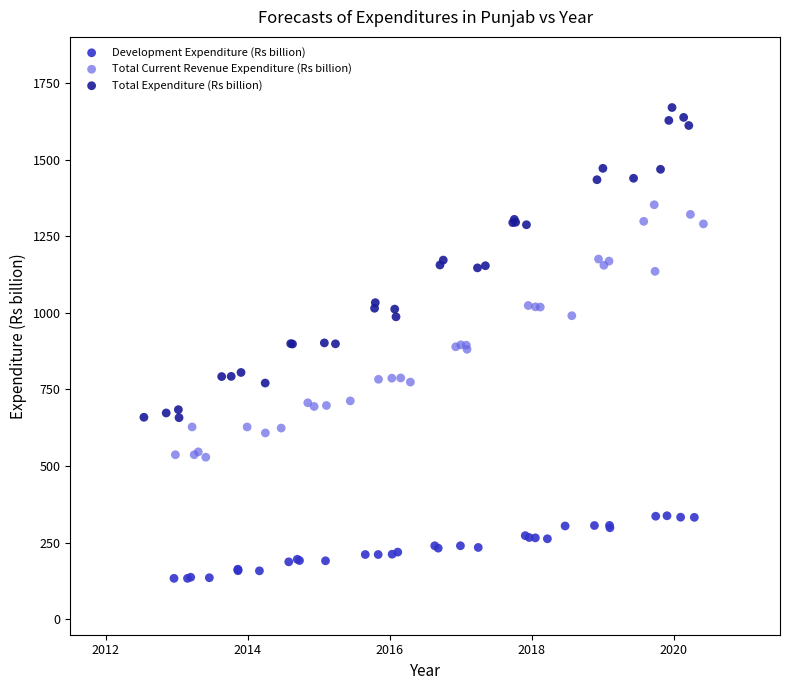

Which series has the widest spread of Y values?

Total Expenditure (Rs billion)